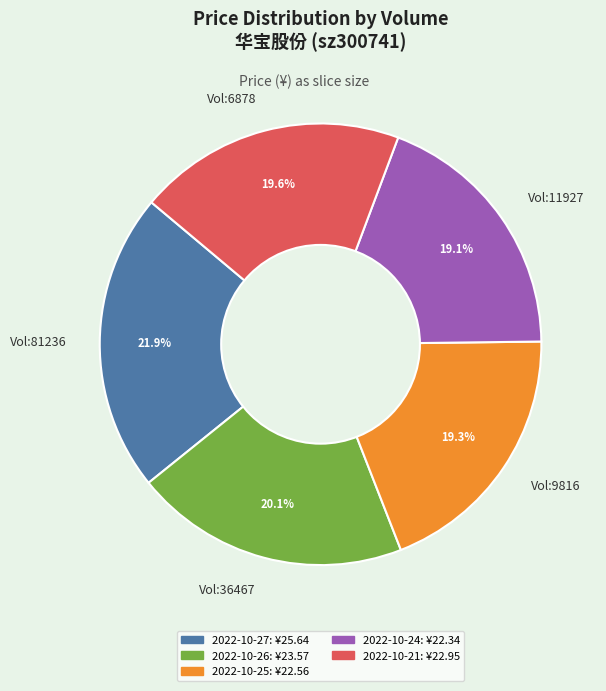

Count the number of slices in the pie.

5